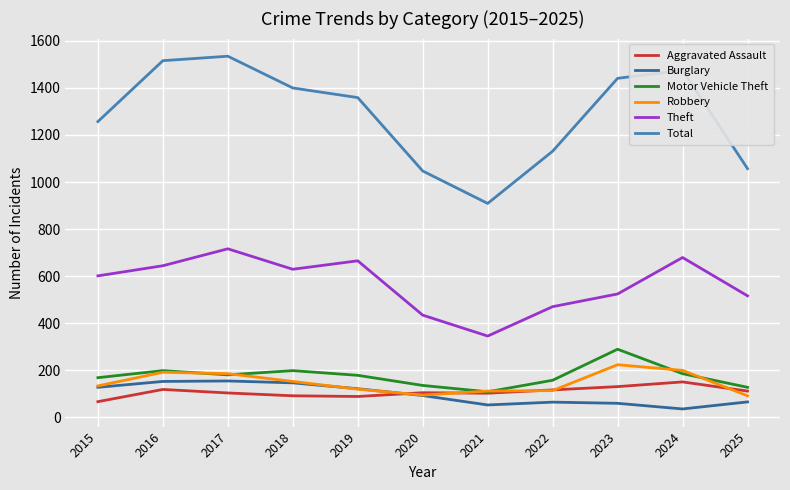

What is the spread (max minus min) of values at 2016?

1398